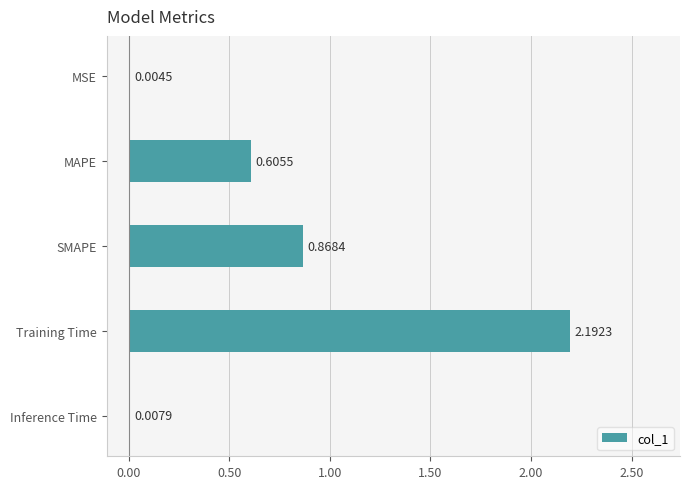

Where is the data nearest to the value 1?

SMAPE